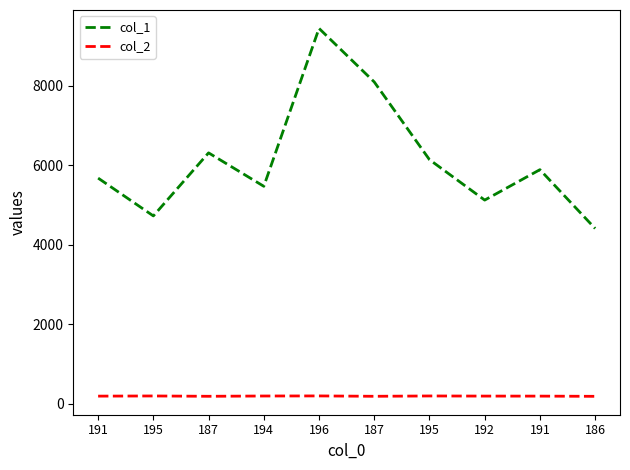

At which category does col_2 reach its first local valley?

187